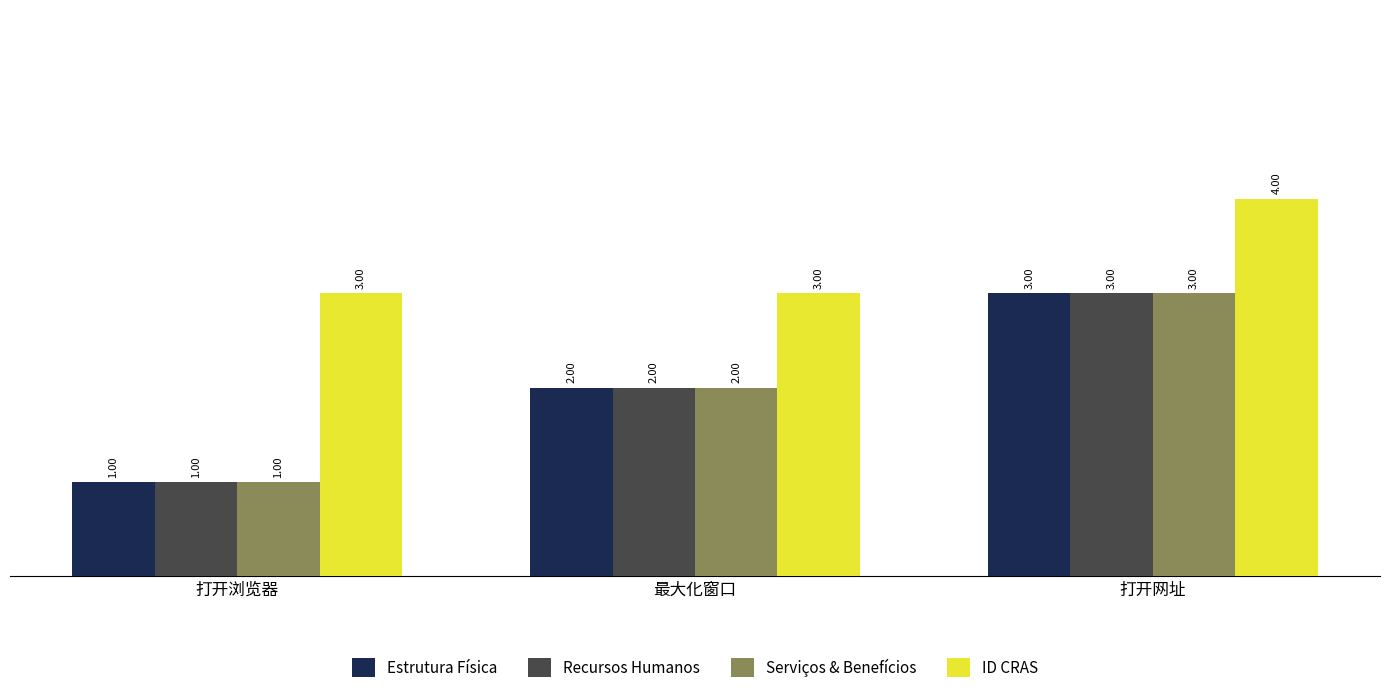

What is the average value of the ID CRAS series?

3